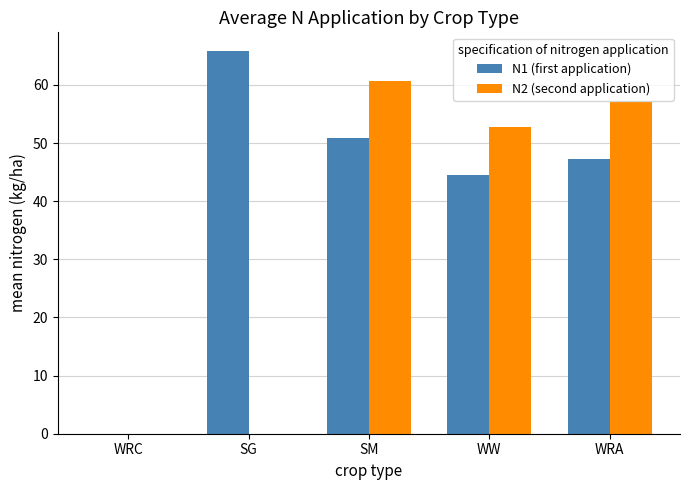

At which label is N1 (first application) closest to 32?

WW